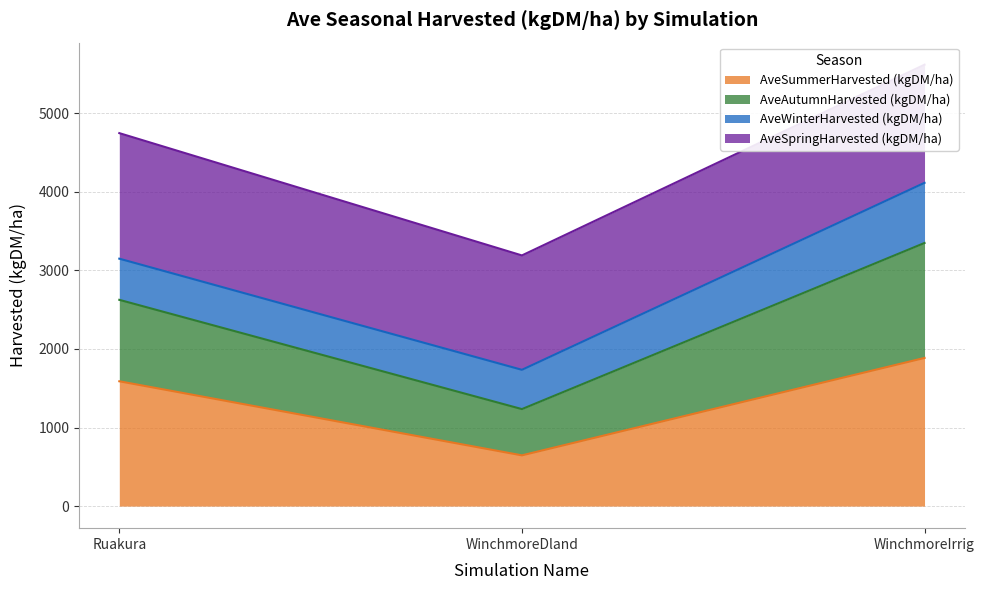

The value of AveSummerHarvested (kgDM/ha) at Ruakura is 1588.7. True or false?

True